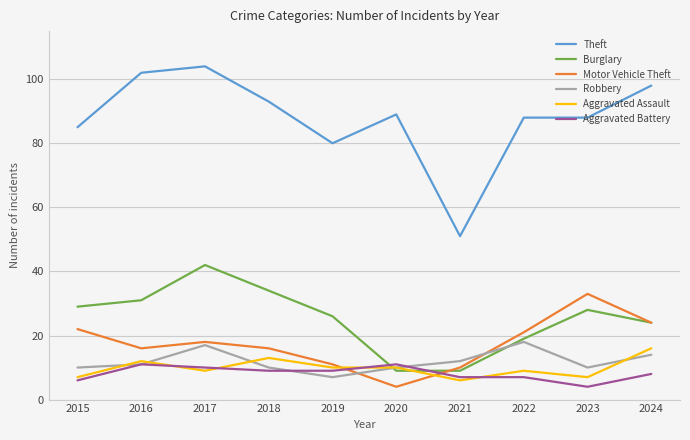

How many distinct data groups are displayed?

6